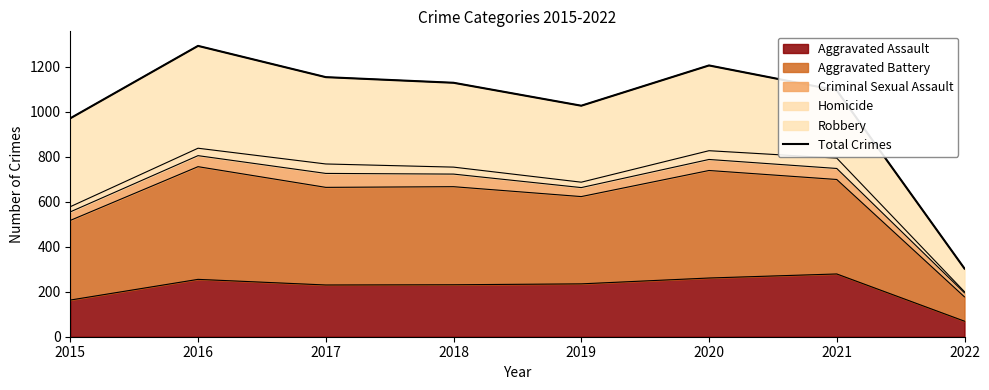

Where does the data first go above 1129?

2016